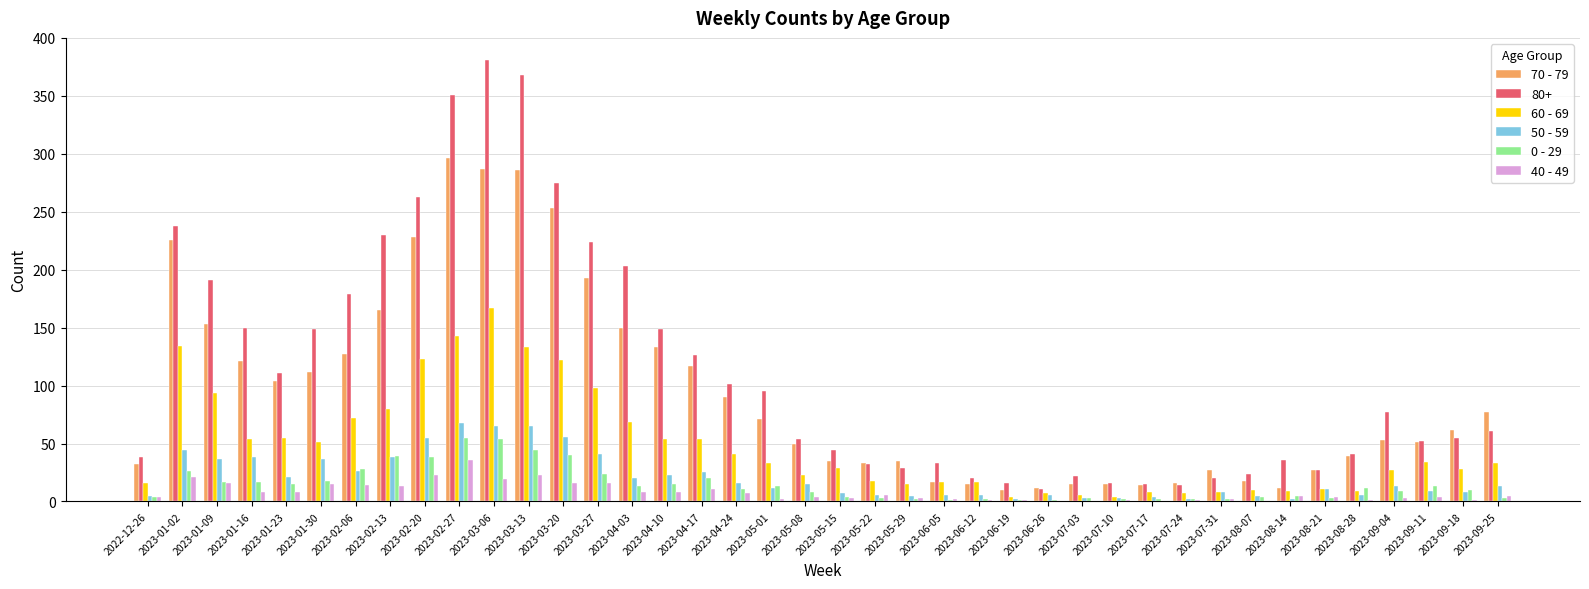

Which category has the highest value across all series?

2023-03-06